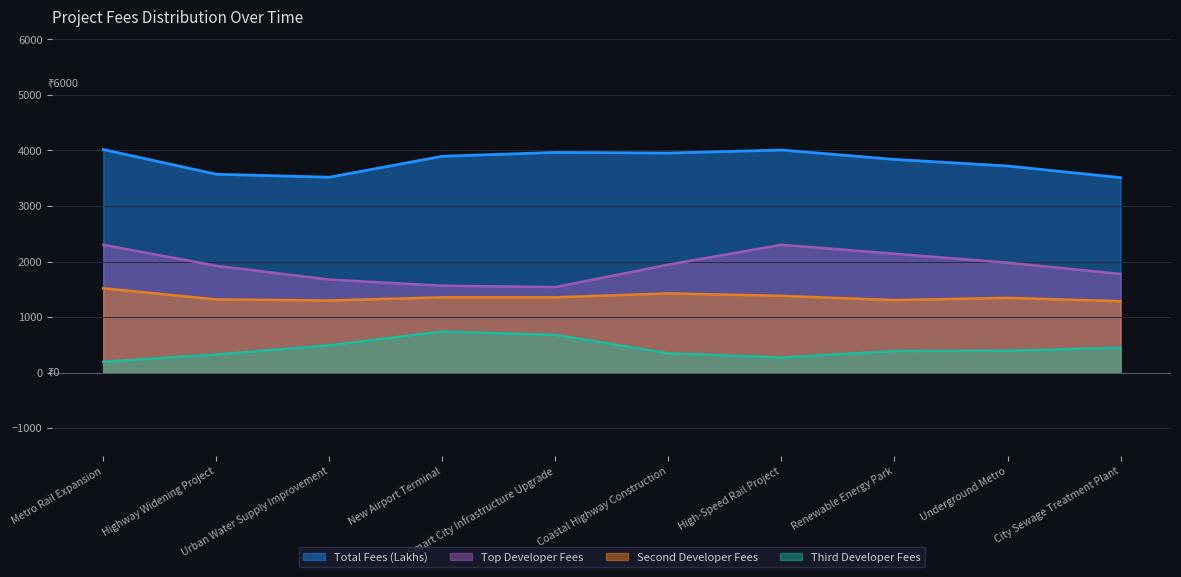

True or false: Top Developer Fees and Total Fees (Lakhs) intersect in this chart.

False